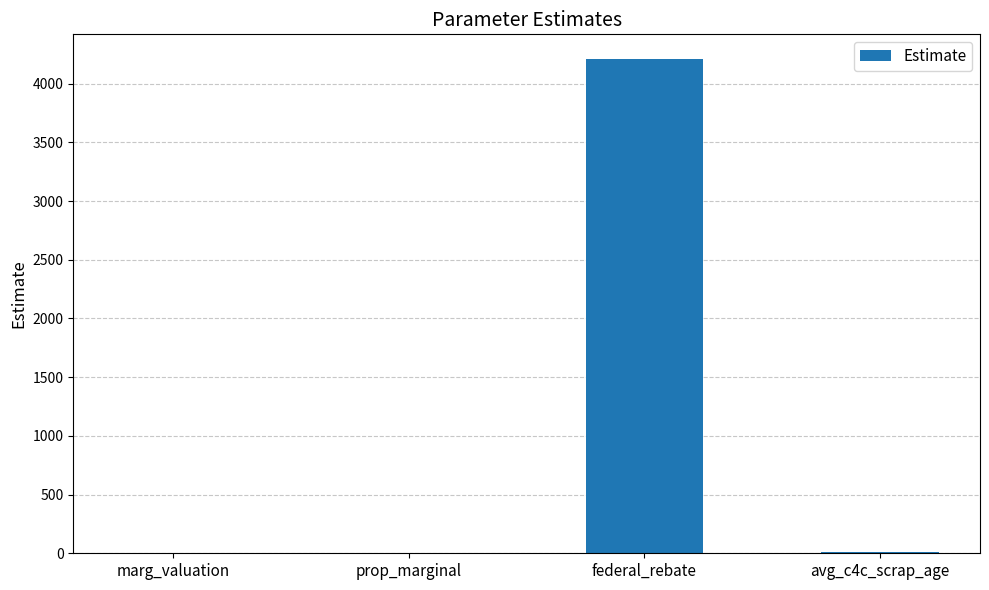

What is the sum of all values?

4226